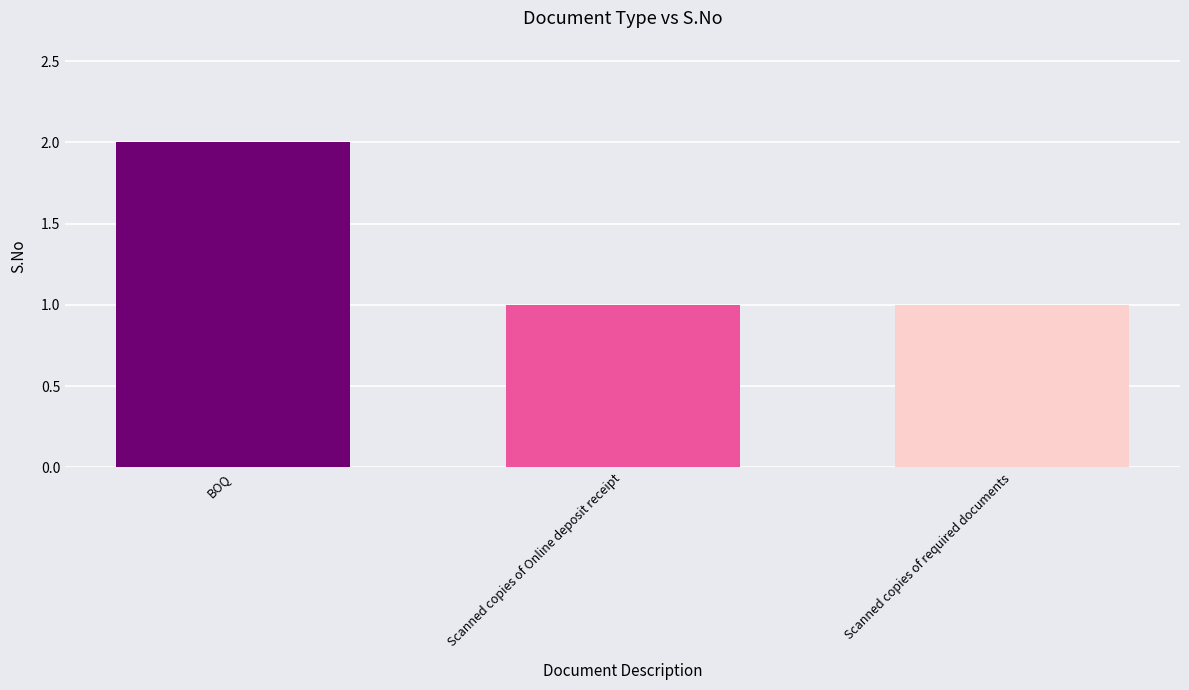

Are the bars horizontal?

No